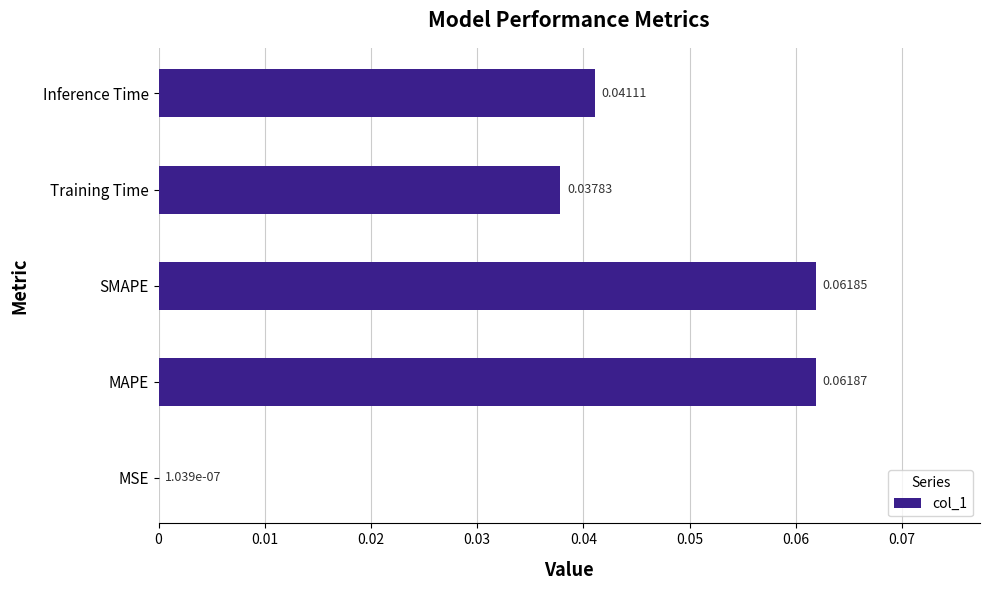

At which label is the value closest to 0?

MSE